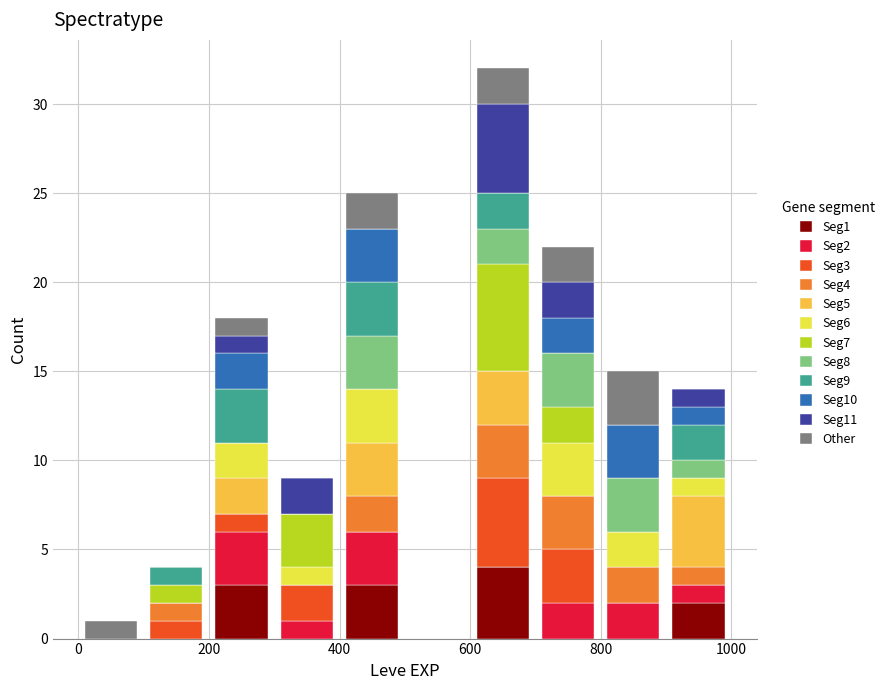

Which range on the x-axis has the tallest stacked bar (by total height)?

600 to 700